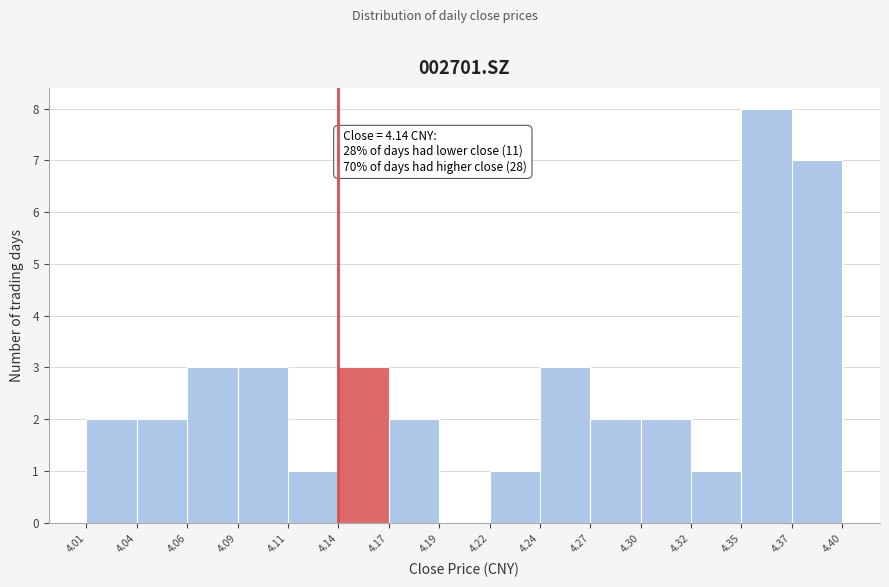

Over which range of the x-axis is the bar tallest?

4.35 to 4.37